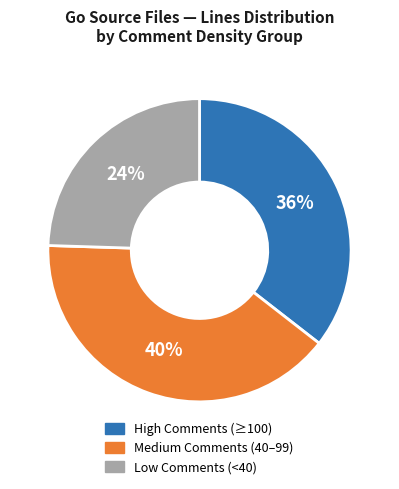

Is there a majority slice in this chart?

No